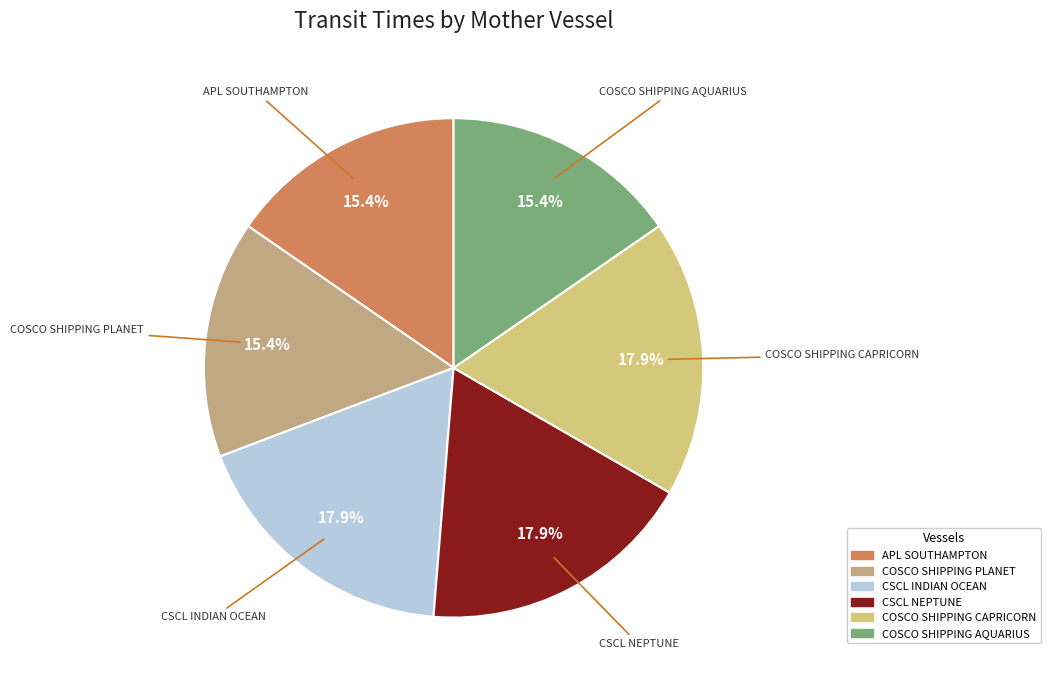

Is the sum of APL SOUTHAMPTON and COSCO SHIPPING PLANET greater than half?

No